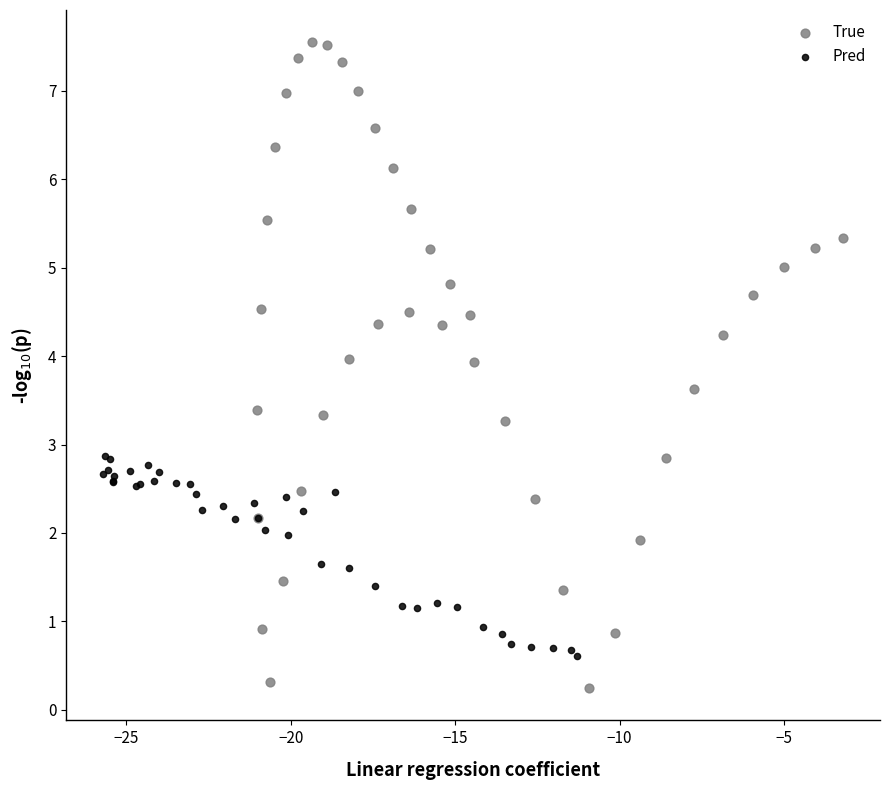

Which series reaches the maximum Y coordinate?

True